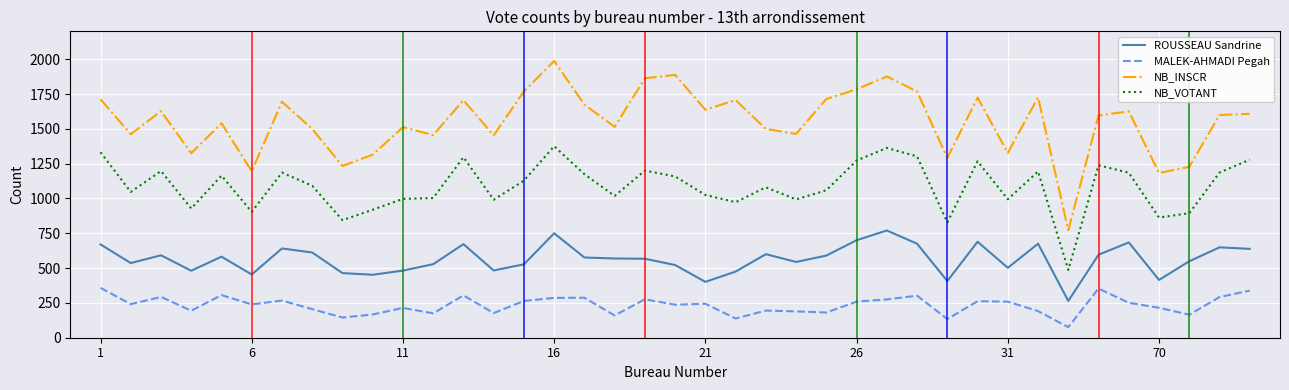

Which series has the widest spread of values?

NB_INSCR